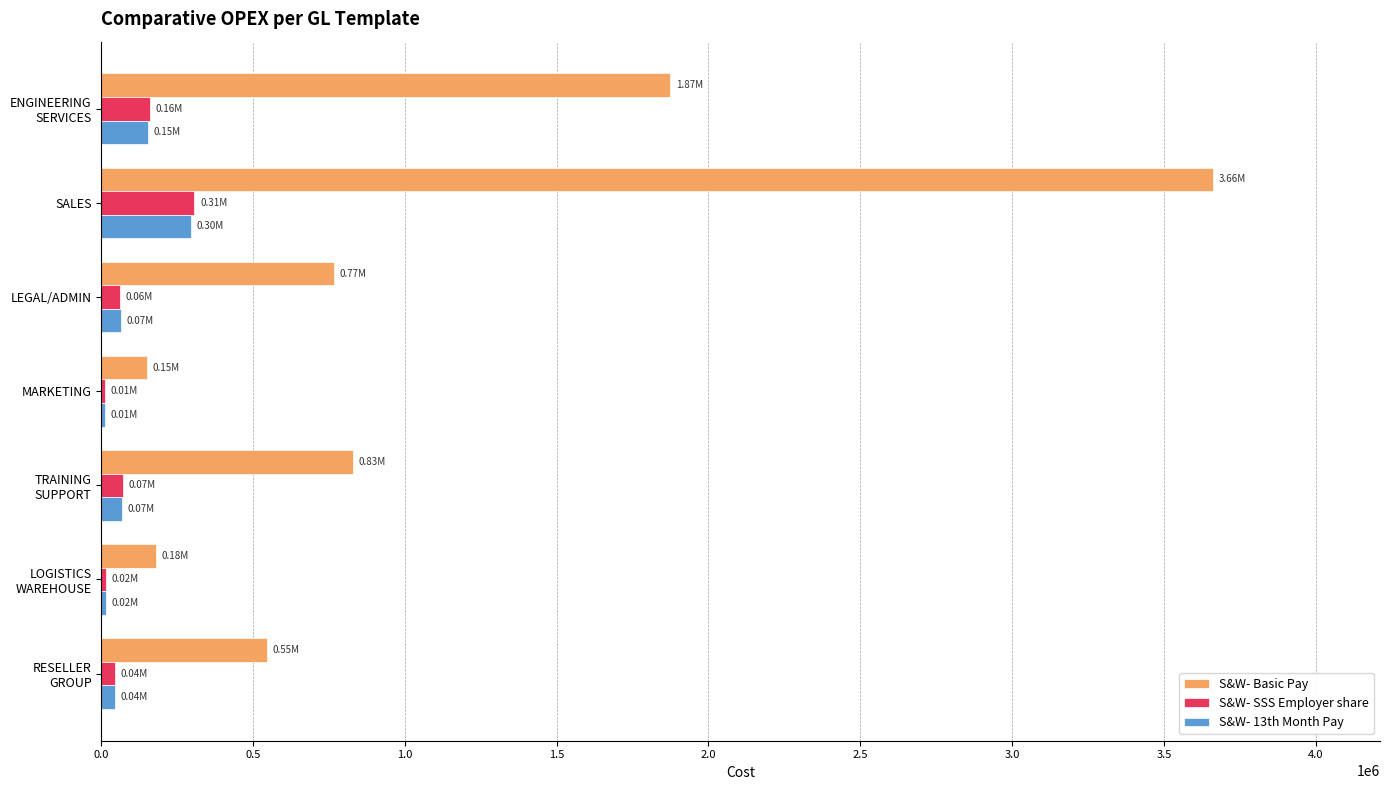

Which series has the largest total across all categories?

S&W- Basic Pay